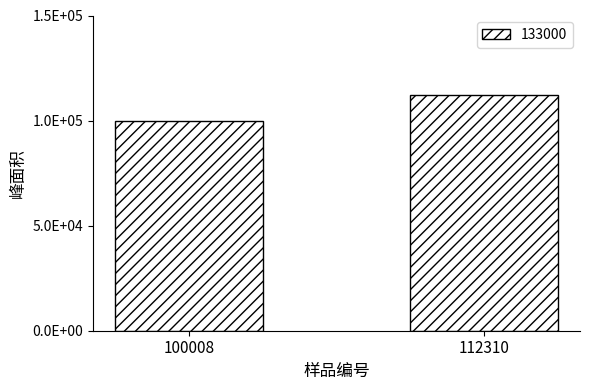

Rank the categories by value from highest to lowest.

112310, 100008